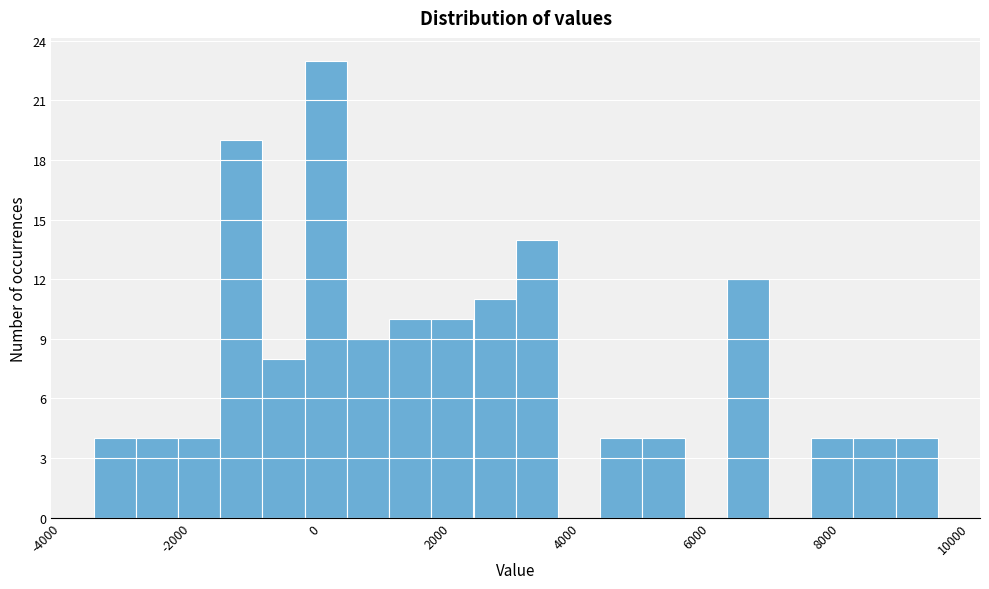

Read against the x-axis, roughly where is the centre of the tallest bar?

0